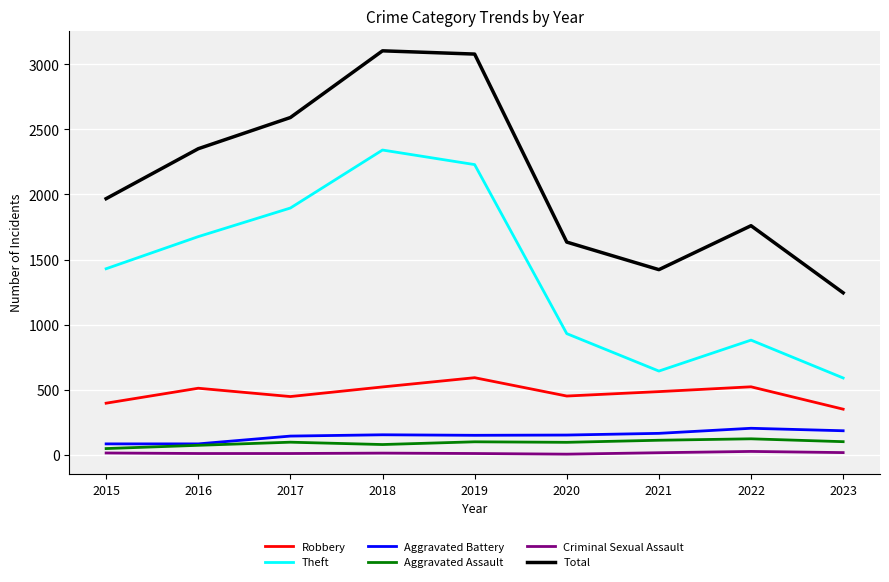

Which series has the widest spread of values?

Total